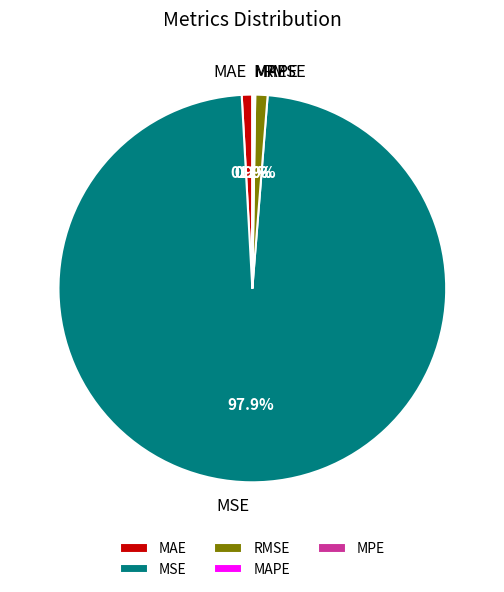

What is the total percentage of MSE and RMSE?

98.9%